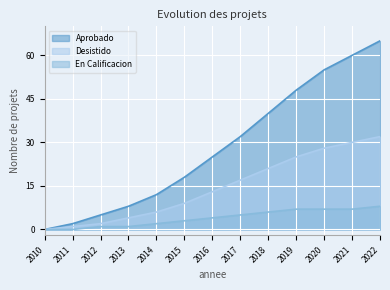

True or false: En Calificacion and Desistido cross at least once.

False